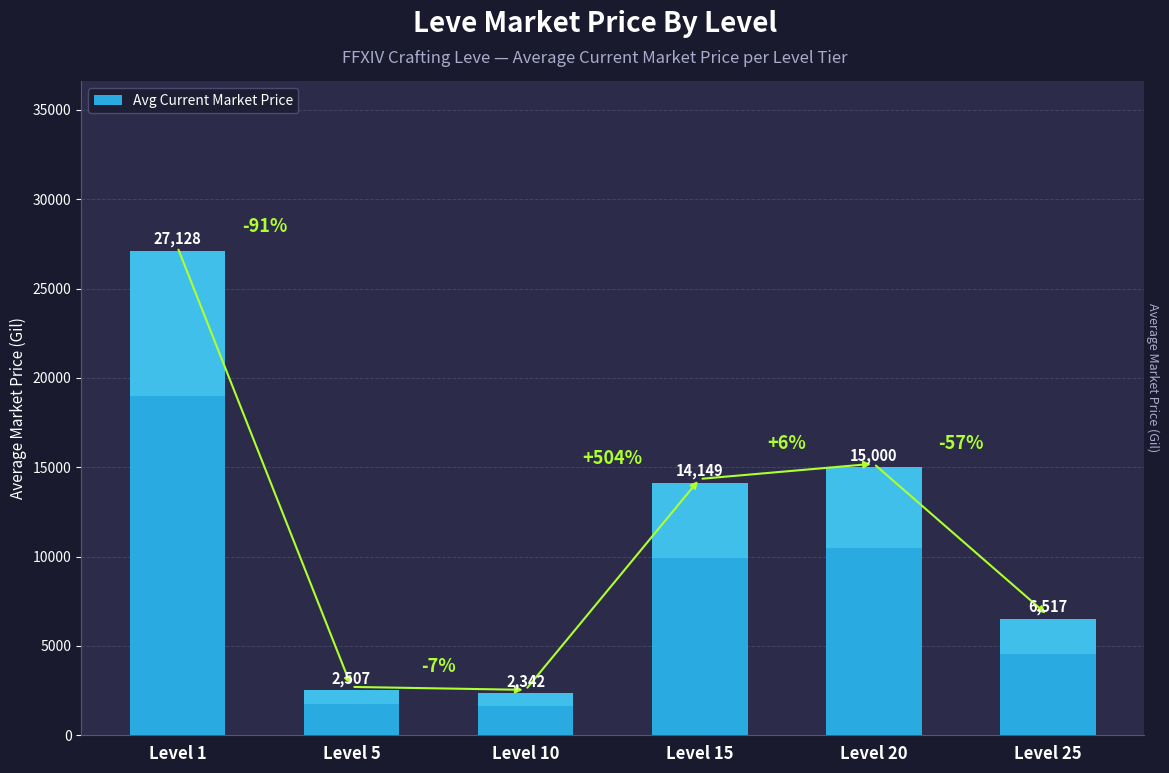

The chart shows a value of 15000 at Level 20. True or false?

True